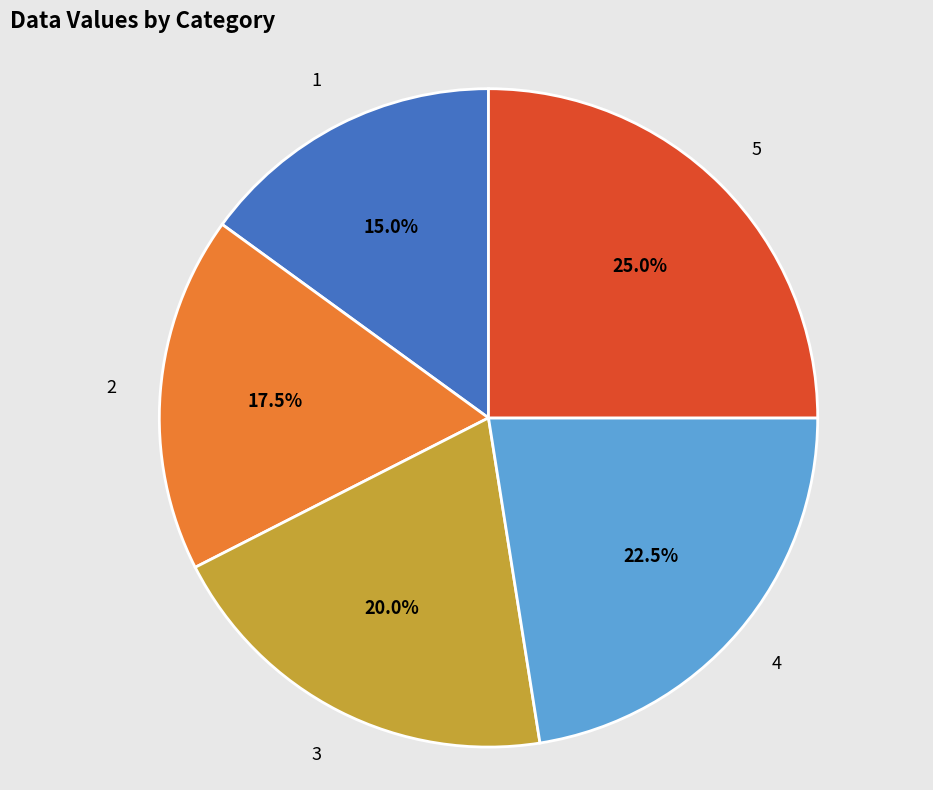

Is there any slice that represents more than half of the pie?

No